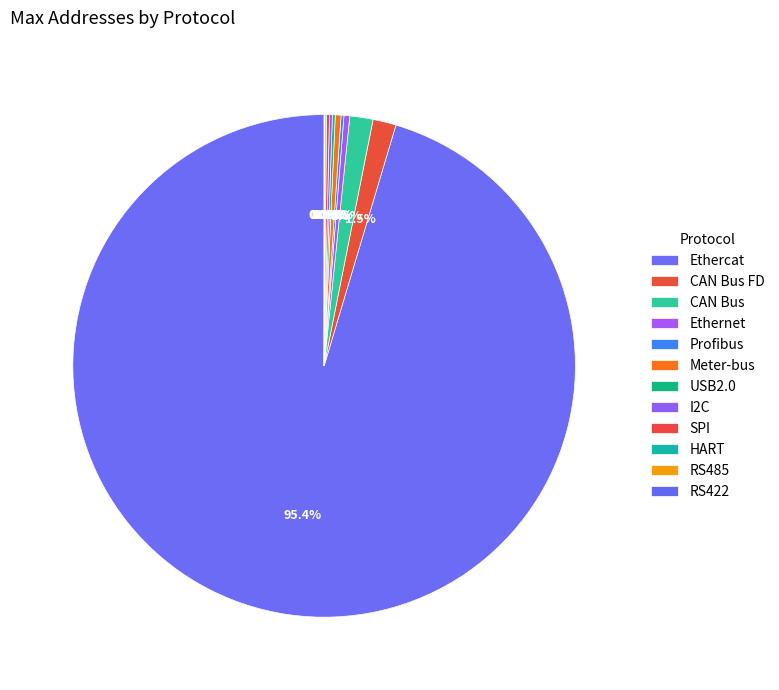

True or false: Ethercat accounts for 81% of the total.

False